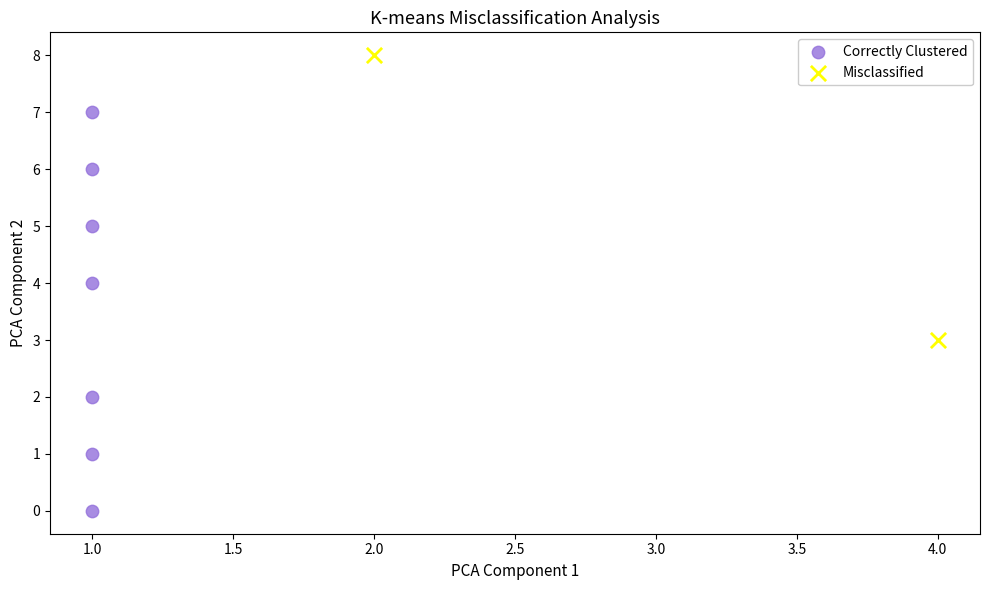

What are all the series names shown in the legend?

Correctly Clustered, Misclassified